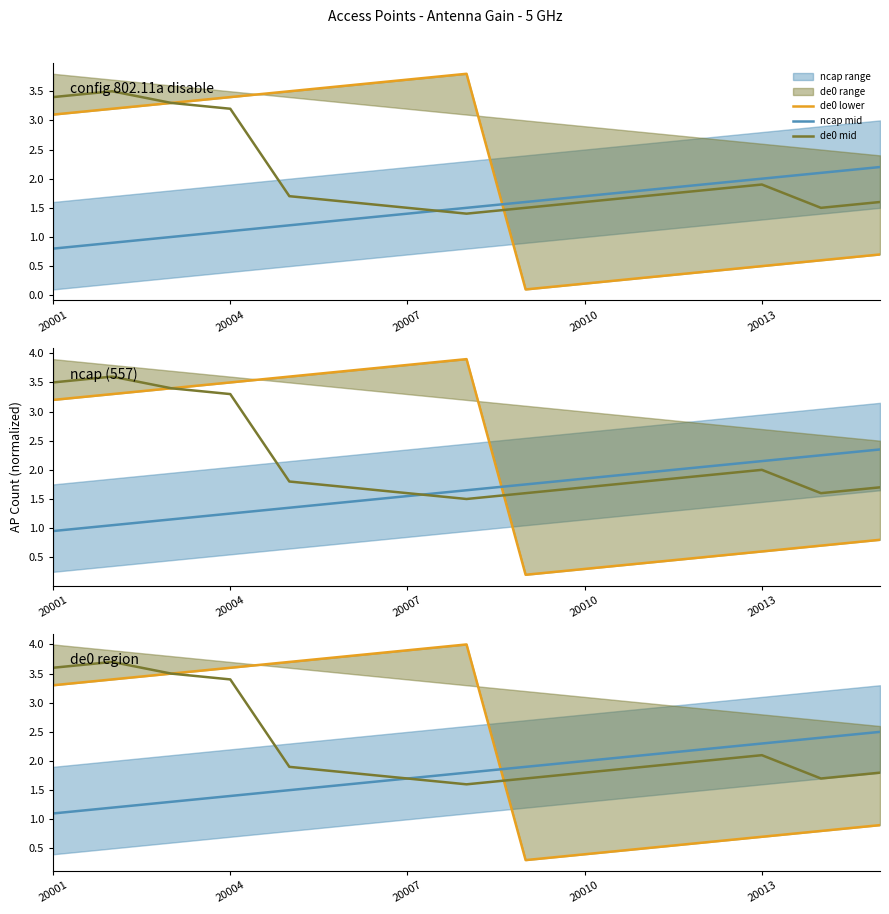

True or false: ncap mid has more than 1 points higher than both neighbors.

False